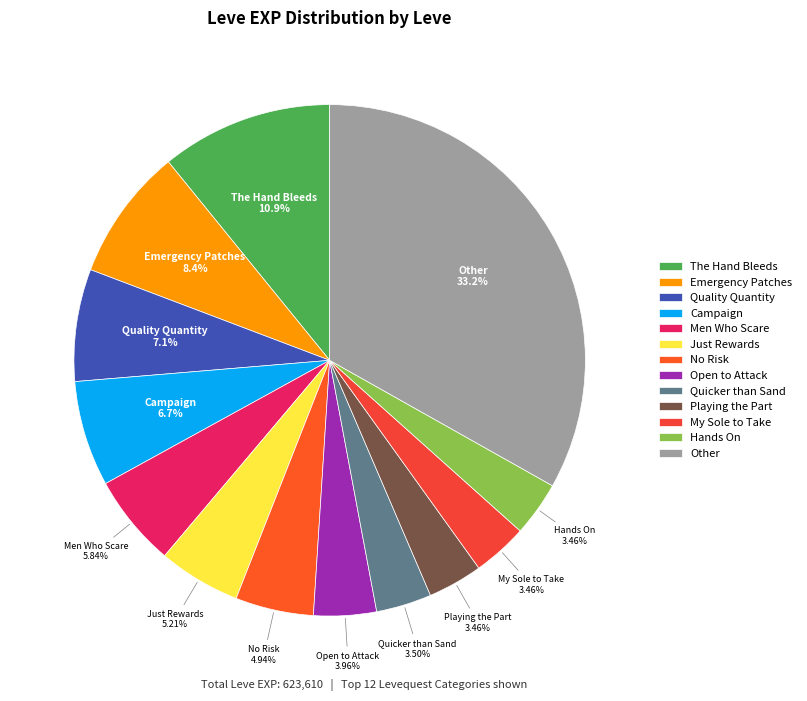

How many segments does this pie chart have?

13